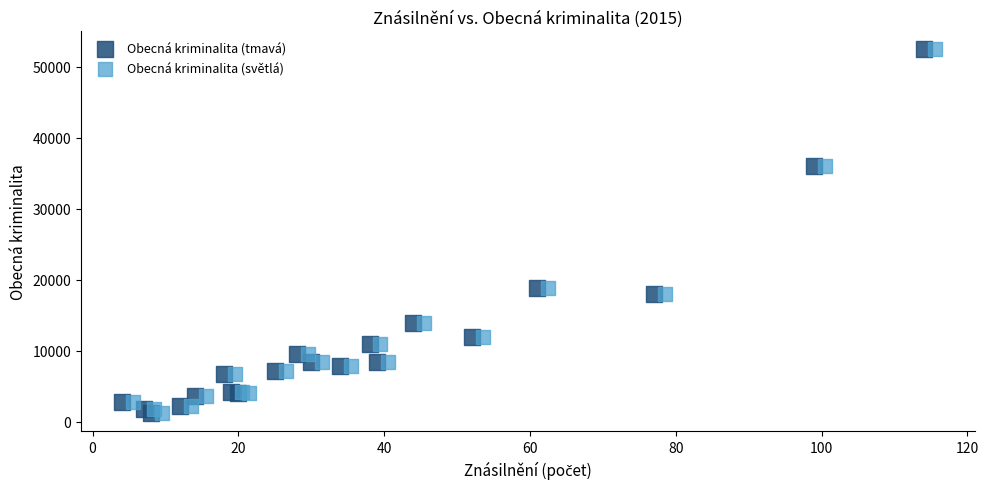

What are all the series names shown in the legend?

Obecná kriminalita (tmavá), Obecná kriminalita (světlá)